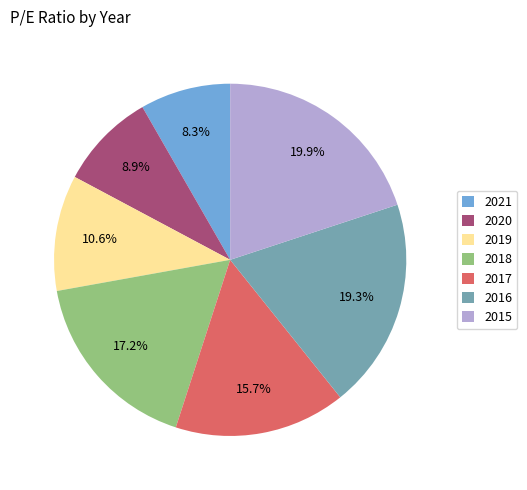

Which has a higher value, 2021 or 2016?

2016